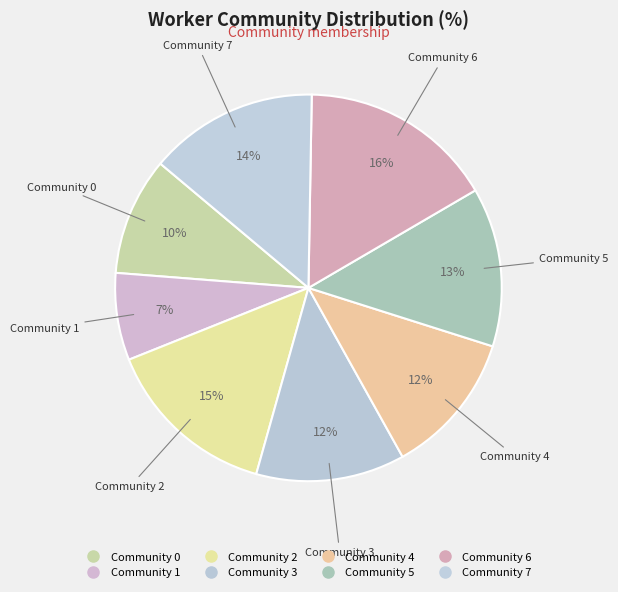

Does Community 5 represent more than half of the total?

No